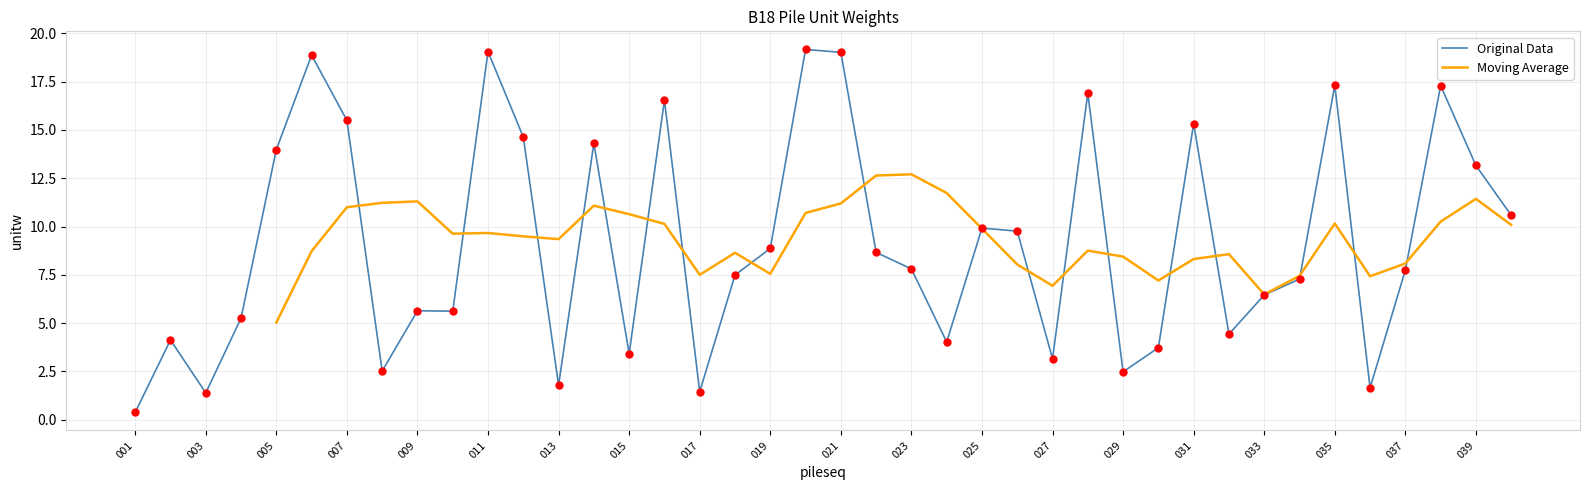

Approximately how many times larger is the value at 037 compared to 039?

0.6